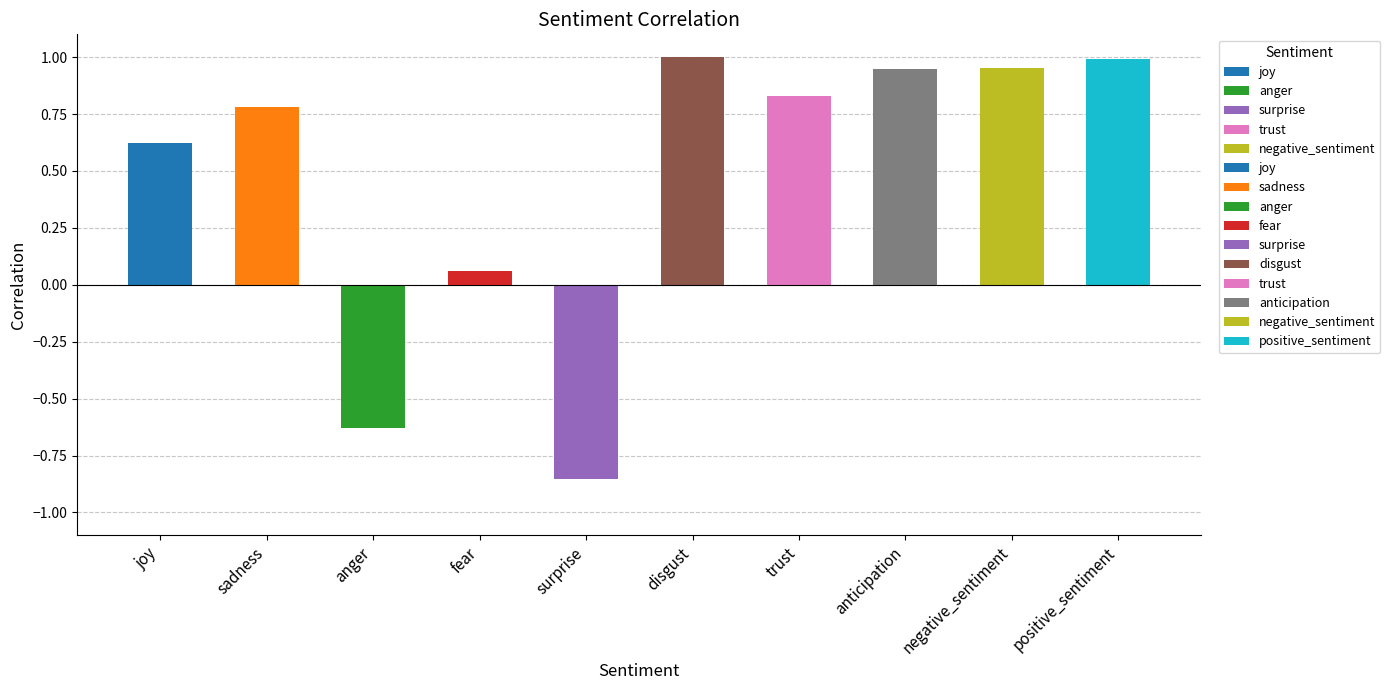

Are the bars grouped side by side (vs. stacked)?

No